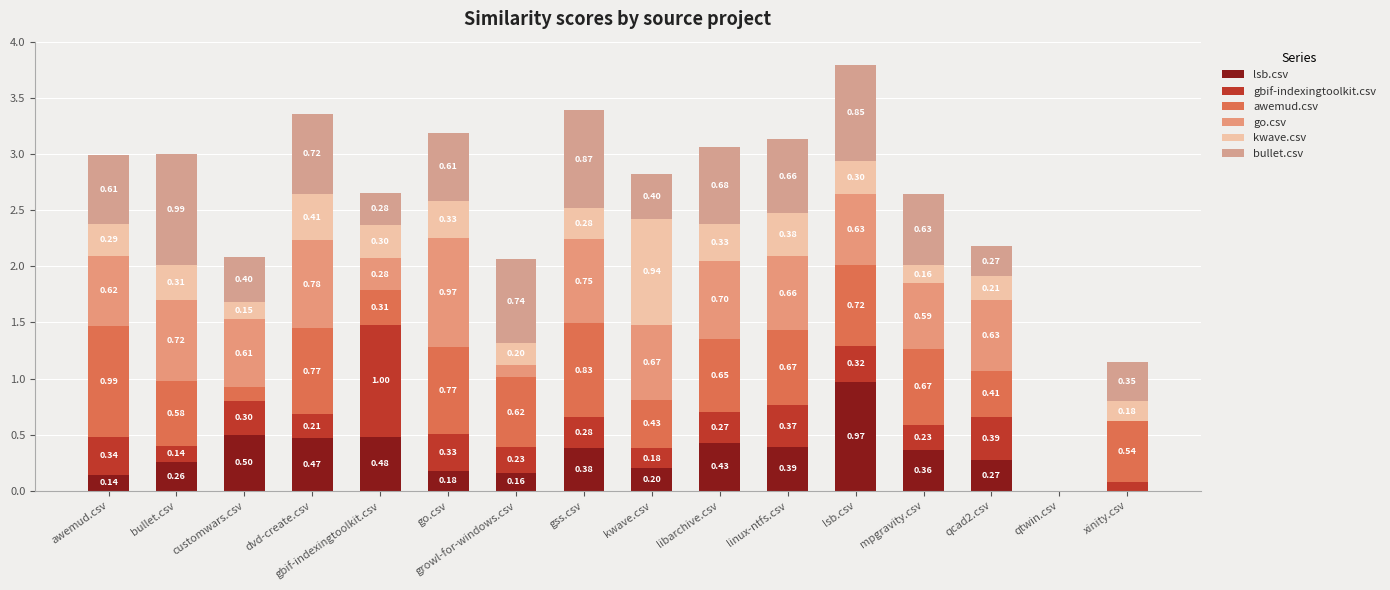

How many categories are shown in the chart?

16